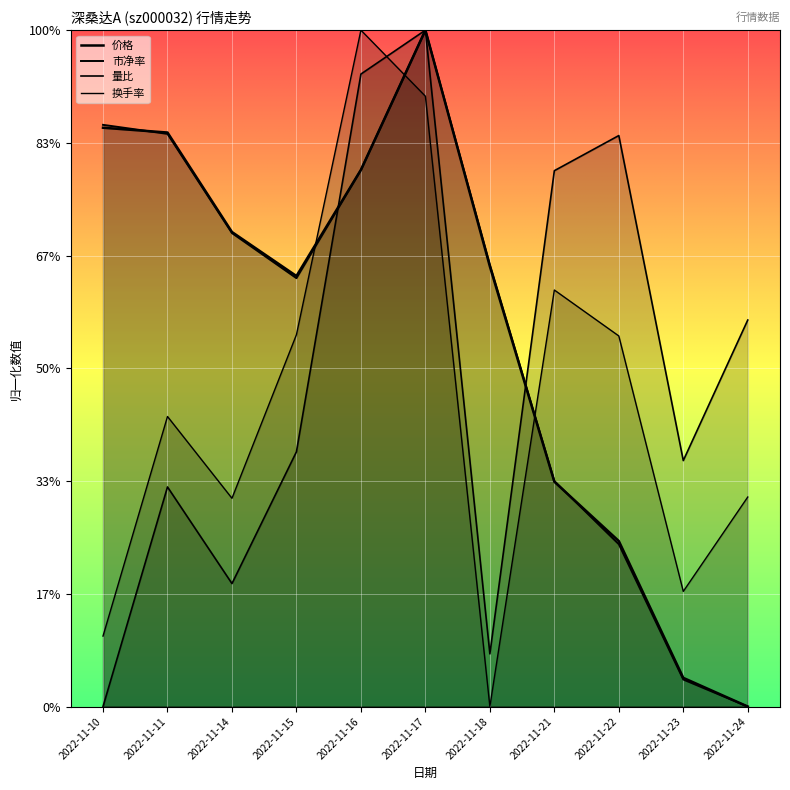

List the series in order of their peak value, highest first.

价格, 市净率, 量比, 换手率